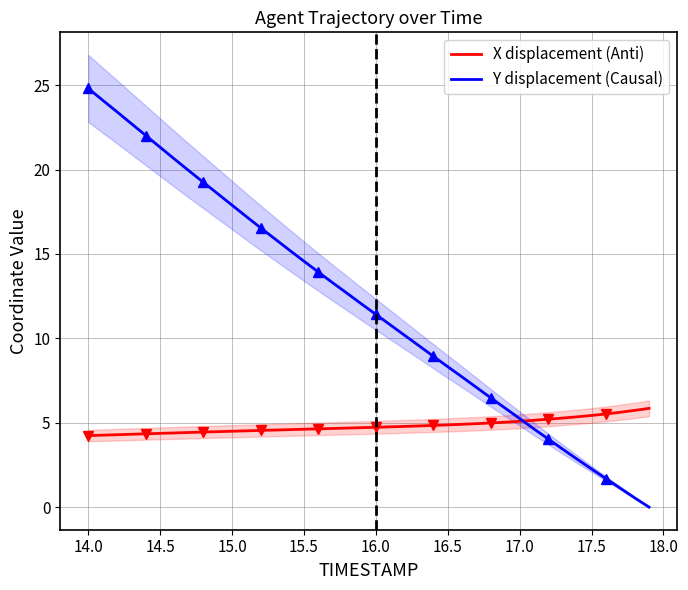

Where does the Y displacement (Causal) series first go above 12?

14.0